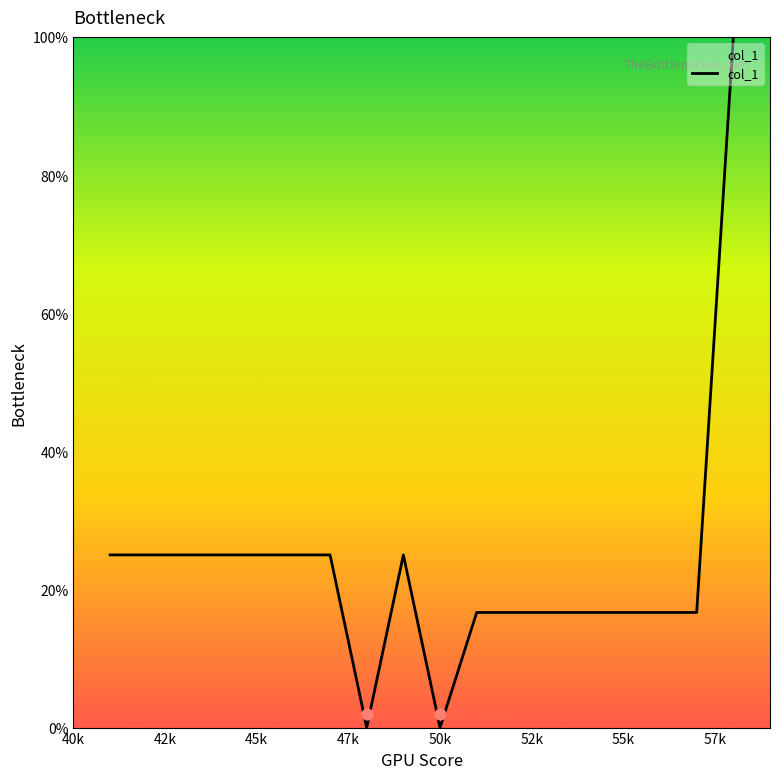

True or false: col_1 has a value of 16.7 at 55k.

True